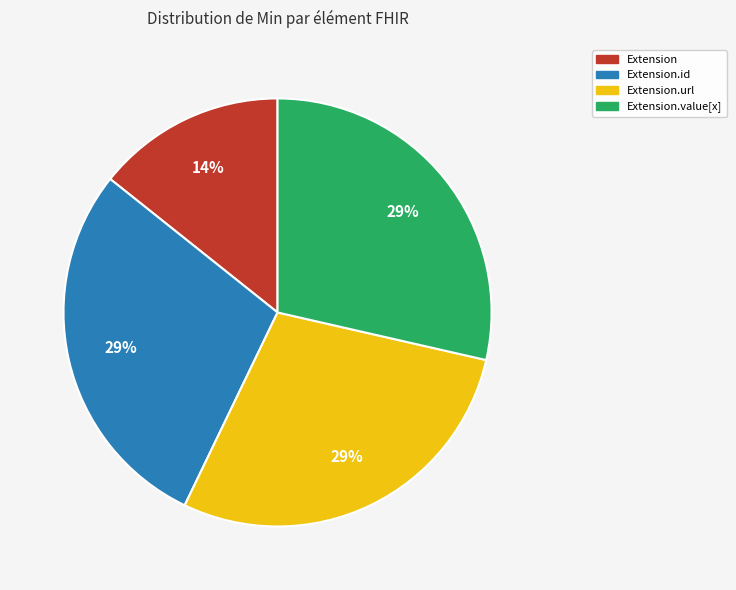

To the nearest percent, what portion does Extension.value[x] represent?

29%